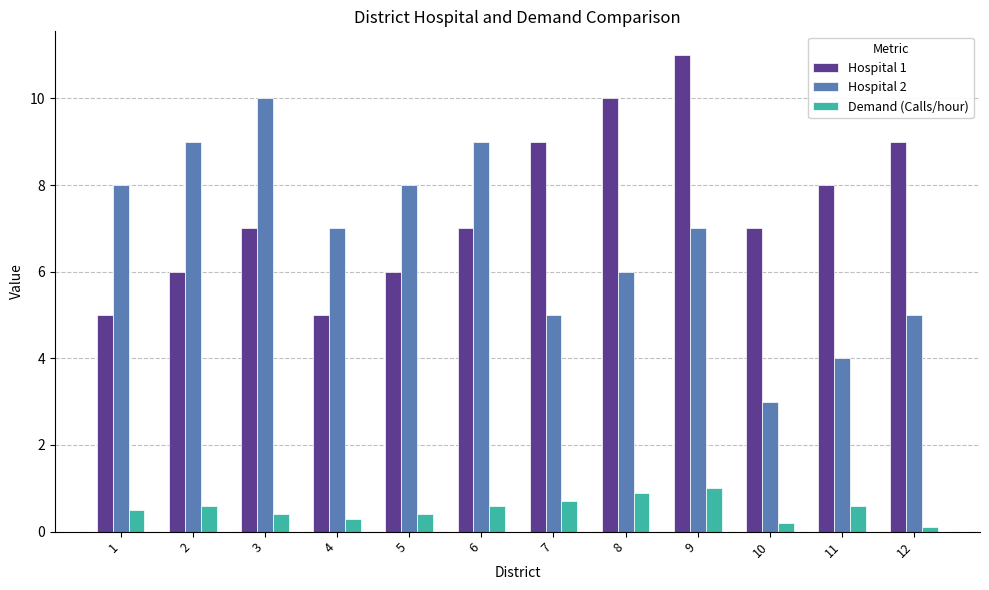

What is the total value across all series at 4?

12.3